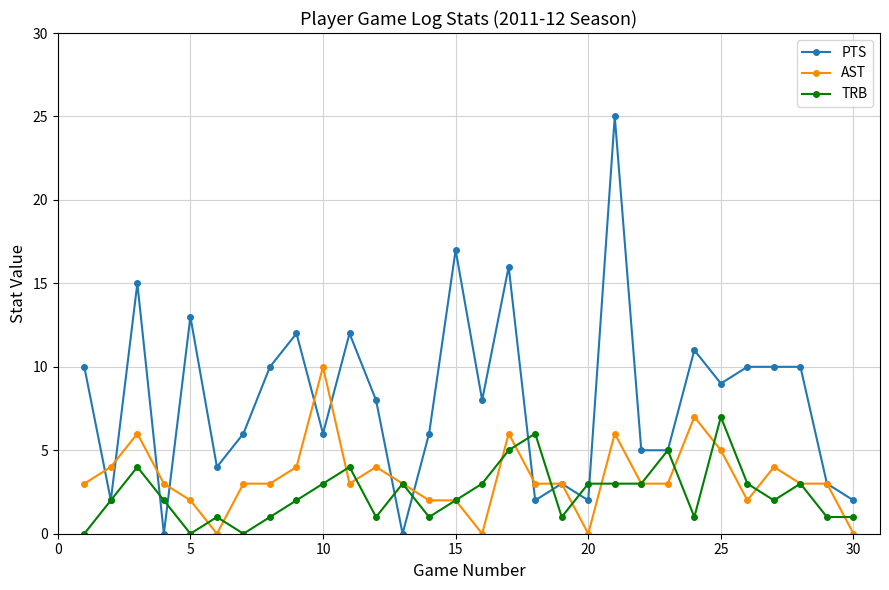

What is the sum of all PTS values?

242